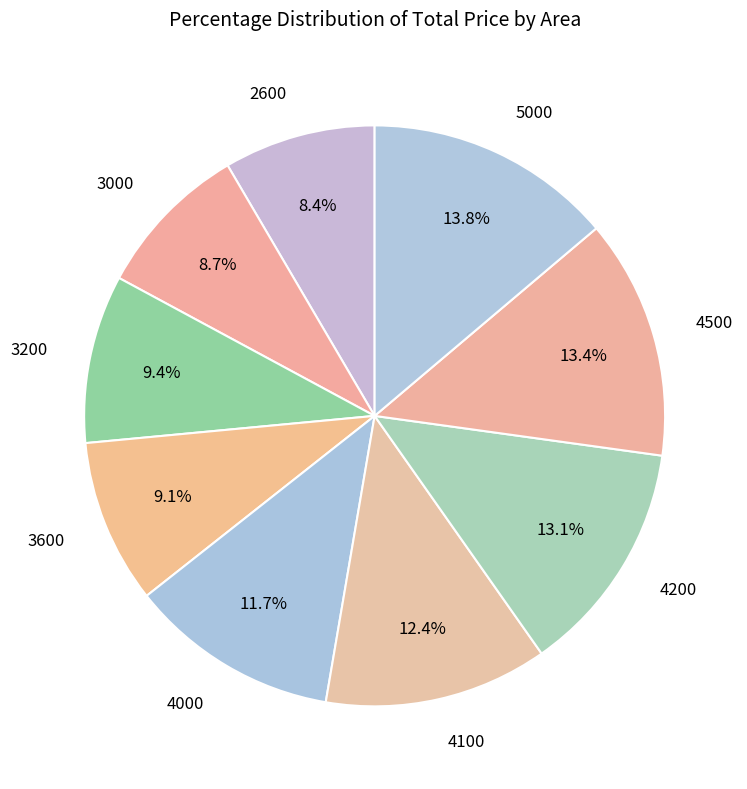

Does any single category account for the majority?

No